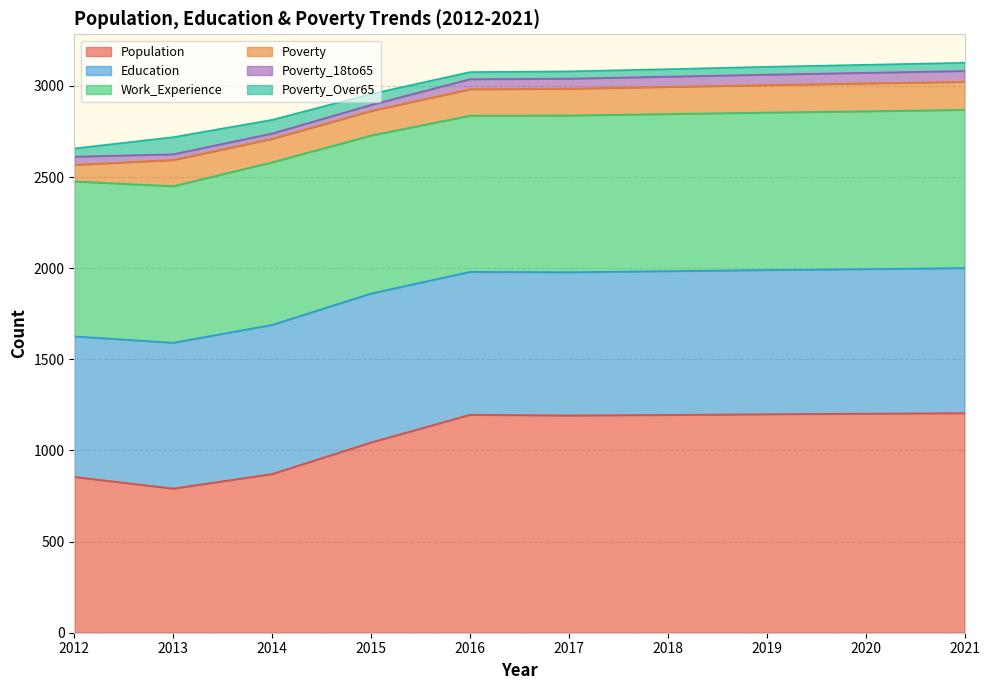

Rank the series at 2021 from highest to lowest value.

Population, Work_Experience, Education, Poverty, Poverty_18to65, Poverty_Over65